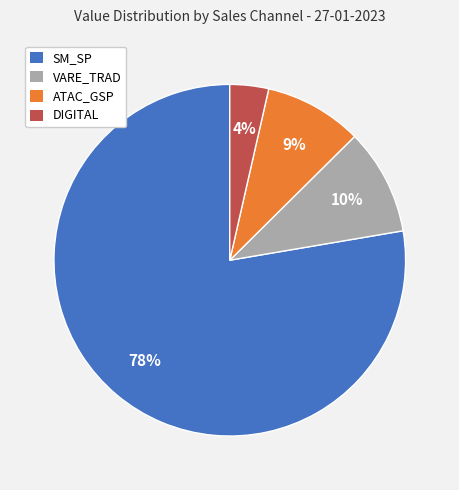

To the nearest percent, what is the average slice percentage?

25%